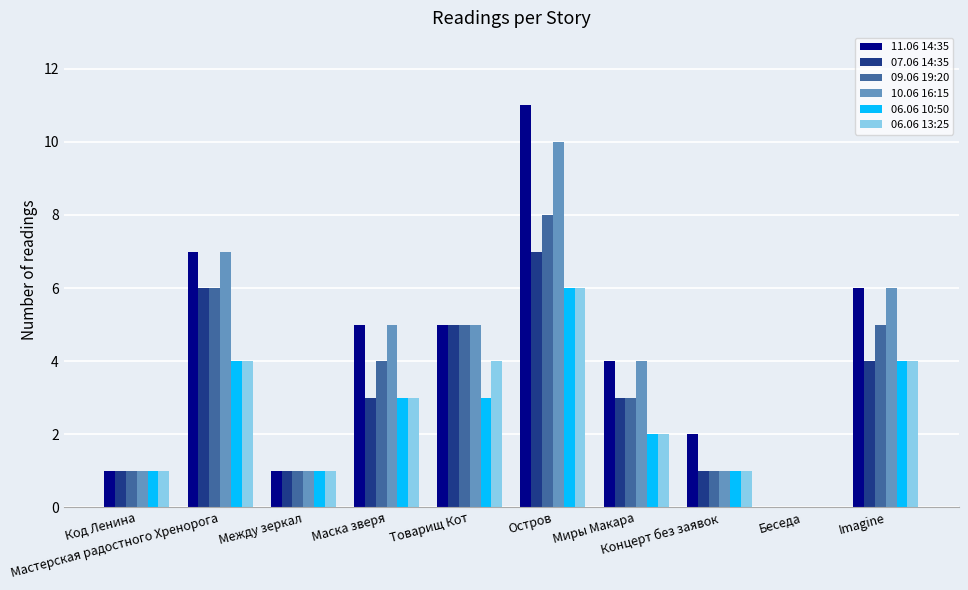

Reading left to right, transcribe all the data shown in this chart.

11.06 14:35: Код Ленина=1	Мастерская радостного Хренорога=7	Между зеркал=1	Маска зверя=5	Товарищ Кот=5	Остров=11	Миры Макара=4	Концерт без заявок=2	Беседа=0	Imagine=6
07.06 14:35: Код Ленина=1	Мастерская радостного Хренорога=6	Между зеркал=1	Маска зверя=3	Товарищ Кот=5	Остров=7	Миры Макара=3	Концерт без заявок=1	Беседа=0	Imagine=4
09.06 19:20: Код Ленина=1	Мастерская радостного Хренорога=6	Между зеркал=1	Маска зверя=4	Товарищ Кот=5	Остров=8	Миры Макара=3	Концерт без заявок=1	Беседа=0	Imagine=5
10.06 16:15: Код Ленина=1	Мастерская радостного Хренорога=7	Между зеркал=1	Маска зверя=5	Товарищ Кот=5	Остров=10	Миры Макара=4	Концерт без заявок=1	Беседа=0	Imagine=6
06.06 10:50: Код Ленина=1	Мастерская радостного Хренорога=4	Между зеркал=1	Маска зверя=3	Товарищ Кот=3	Остров=6	Миры Макара=2	Концерт без заявок=1	Беседа=0	Imagine=4
06.06 13:25: Код Ленина=1	Мастерская радостного Хренорога=4	Между зеркал=1	Маска зверя=3	Товарищ Кот=4	Остров=6	Миры Макара=2	Концерт без заявок=1	Беседа=0	Imagine=4